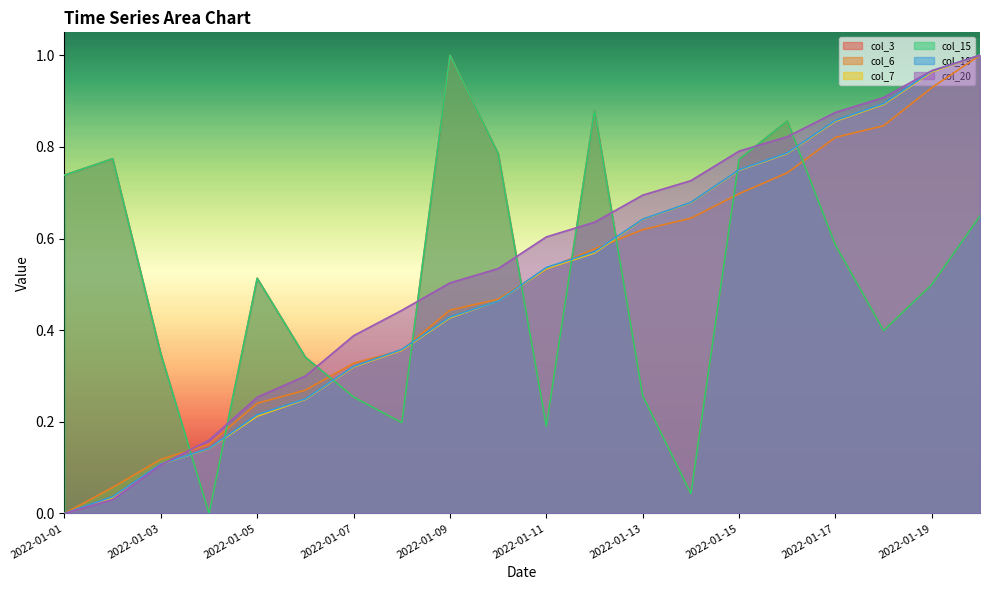

Is the value of col_19 at 2022-01-19 greater than the value of col_15 at 2022-01-06?

Yes